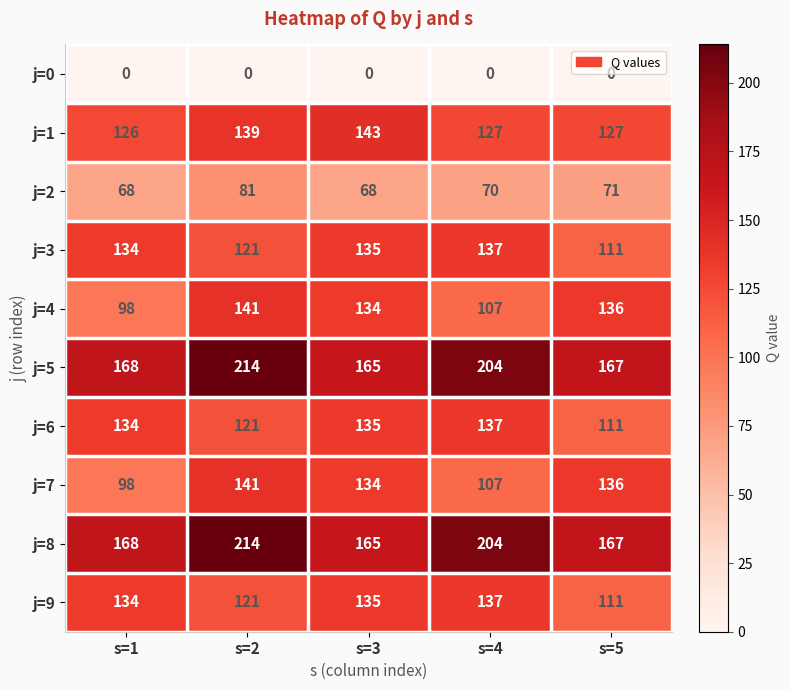

What is the sum of all j=4 values?

616